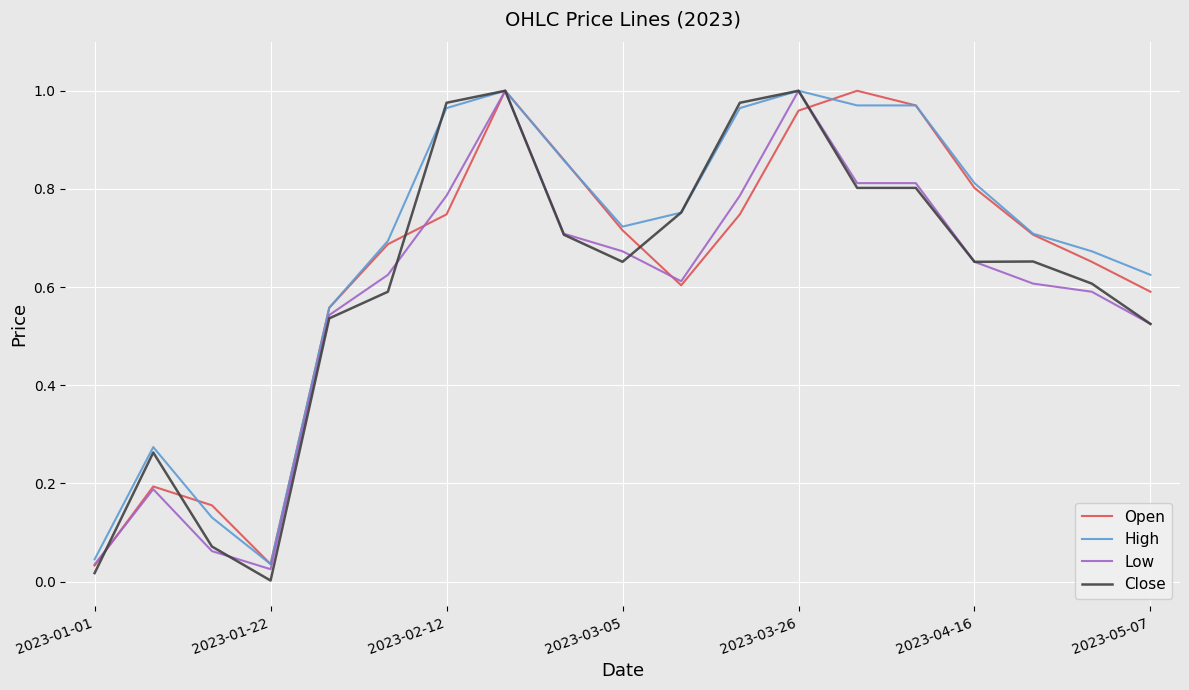

At which category is the sum across all series the highest?

7